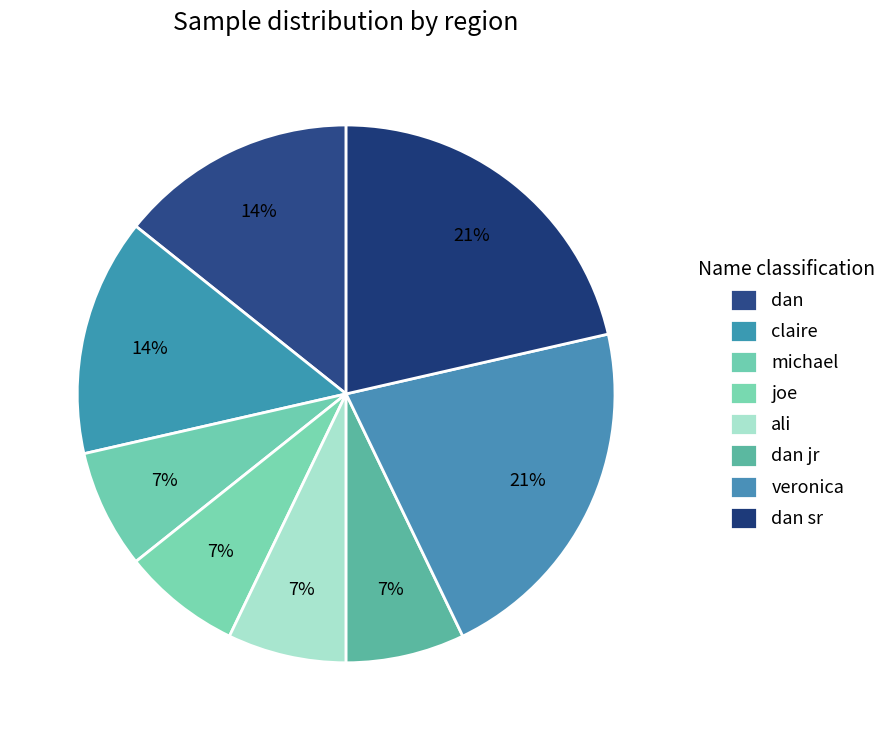

What percentage is the michael slice, to the nearest percent?

7%